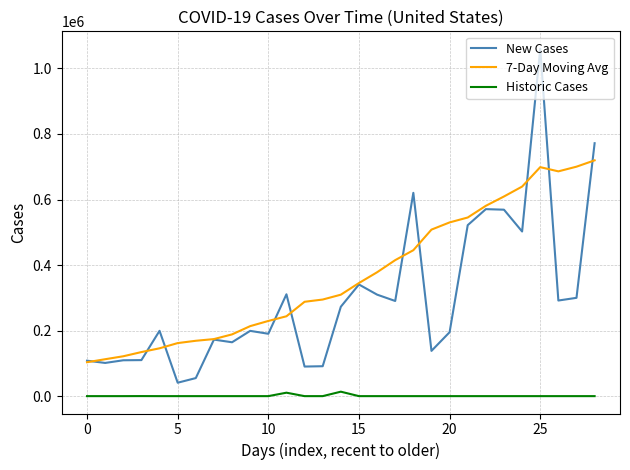

Which series has the largest total across all categories?

7-Day Moving Avg